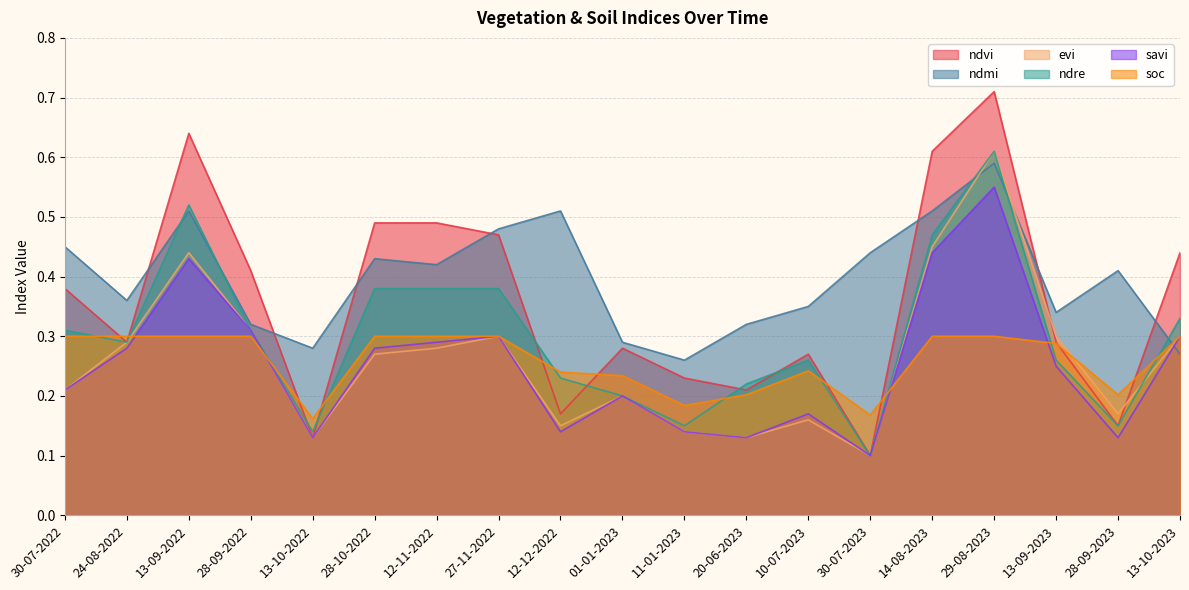

At 12-12-2022, list the series in order from smallest to largest.

savi, evi, ndvi, ndre, soc, ndmi